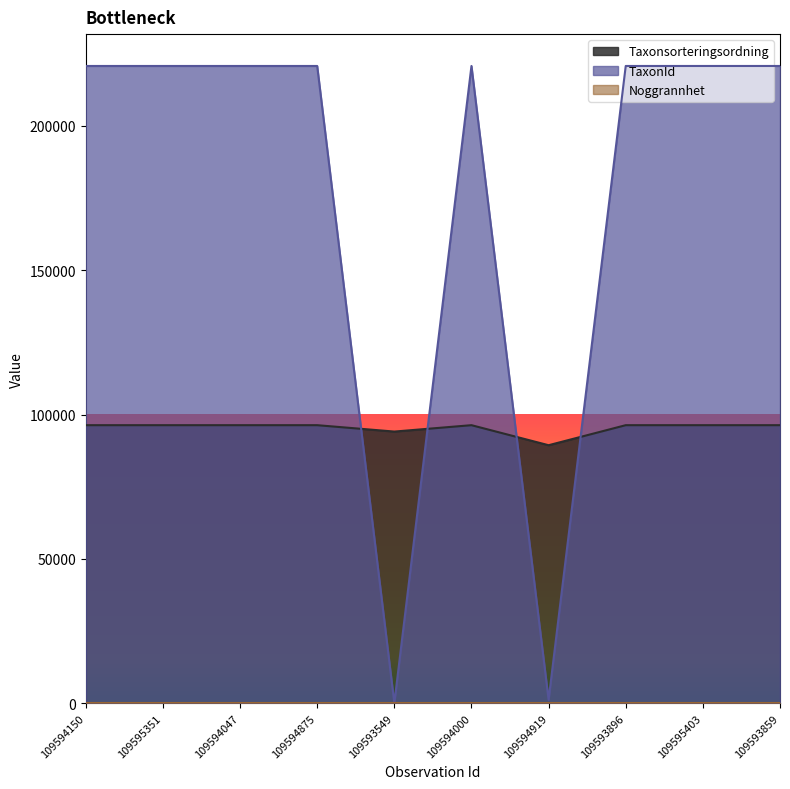

How many distinct data groups are displayed?

3